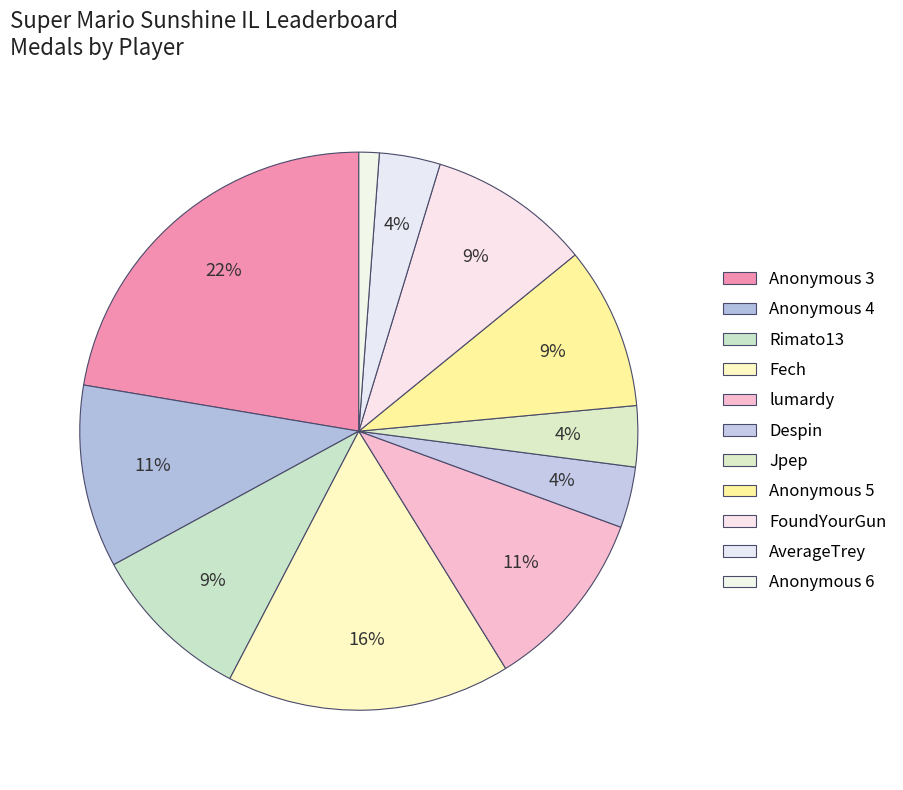

Combined, what portion of the pie is Anonymous 4 and FoundYourGun?

19.1%